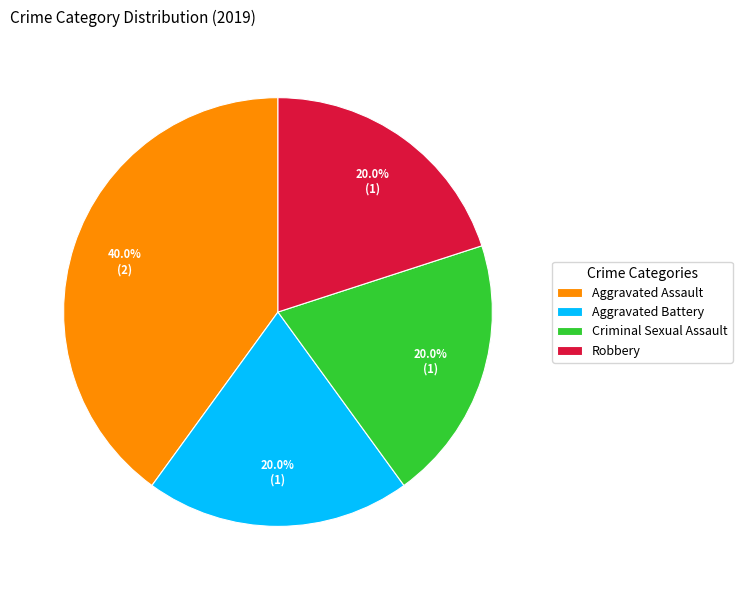

How many segments does this pie chart have?

4